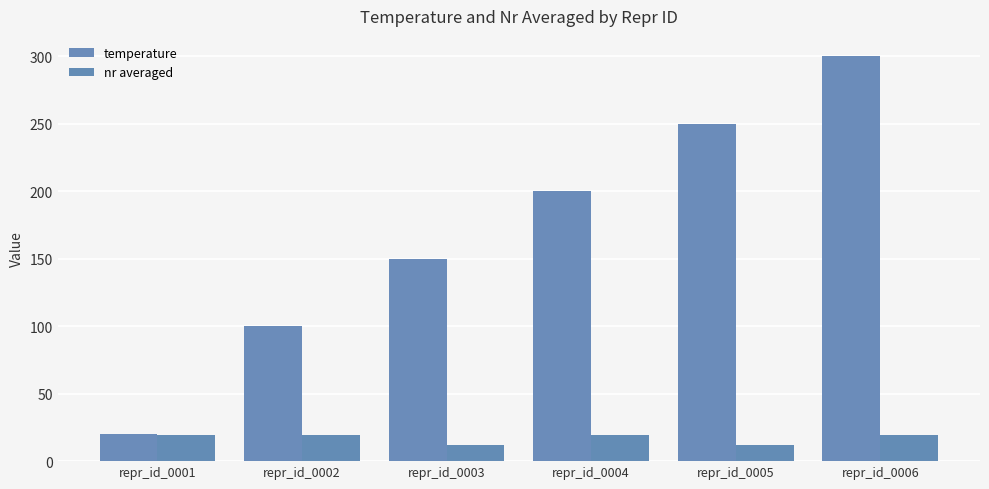

Rank the series by their maximum value, from highest to lowest.

temperature, nr averaged